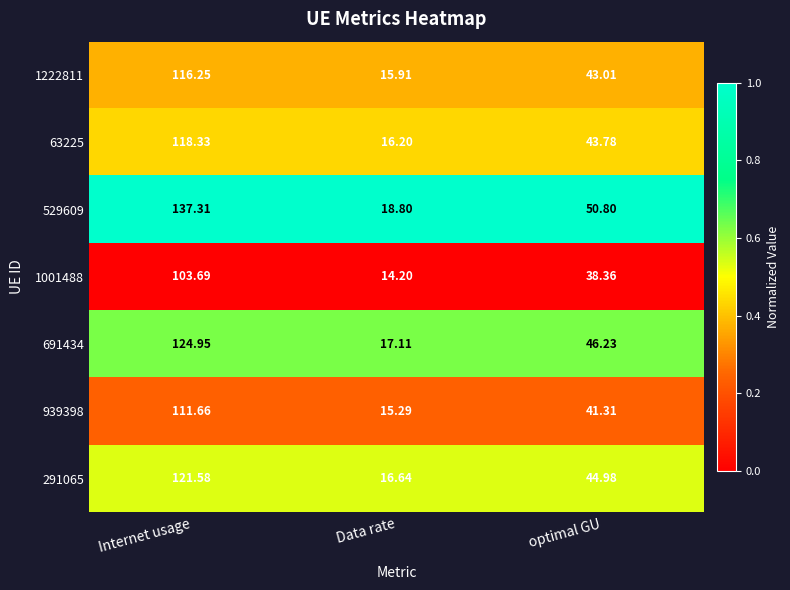

Which series has the largest range (max minus min)?

529609